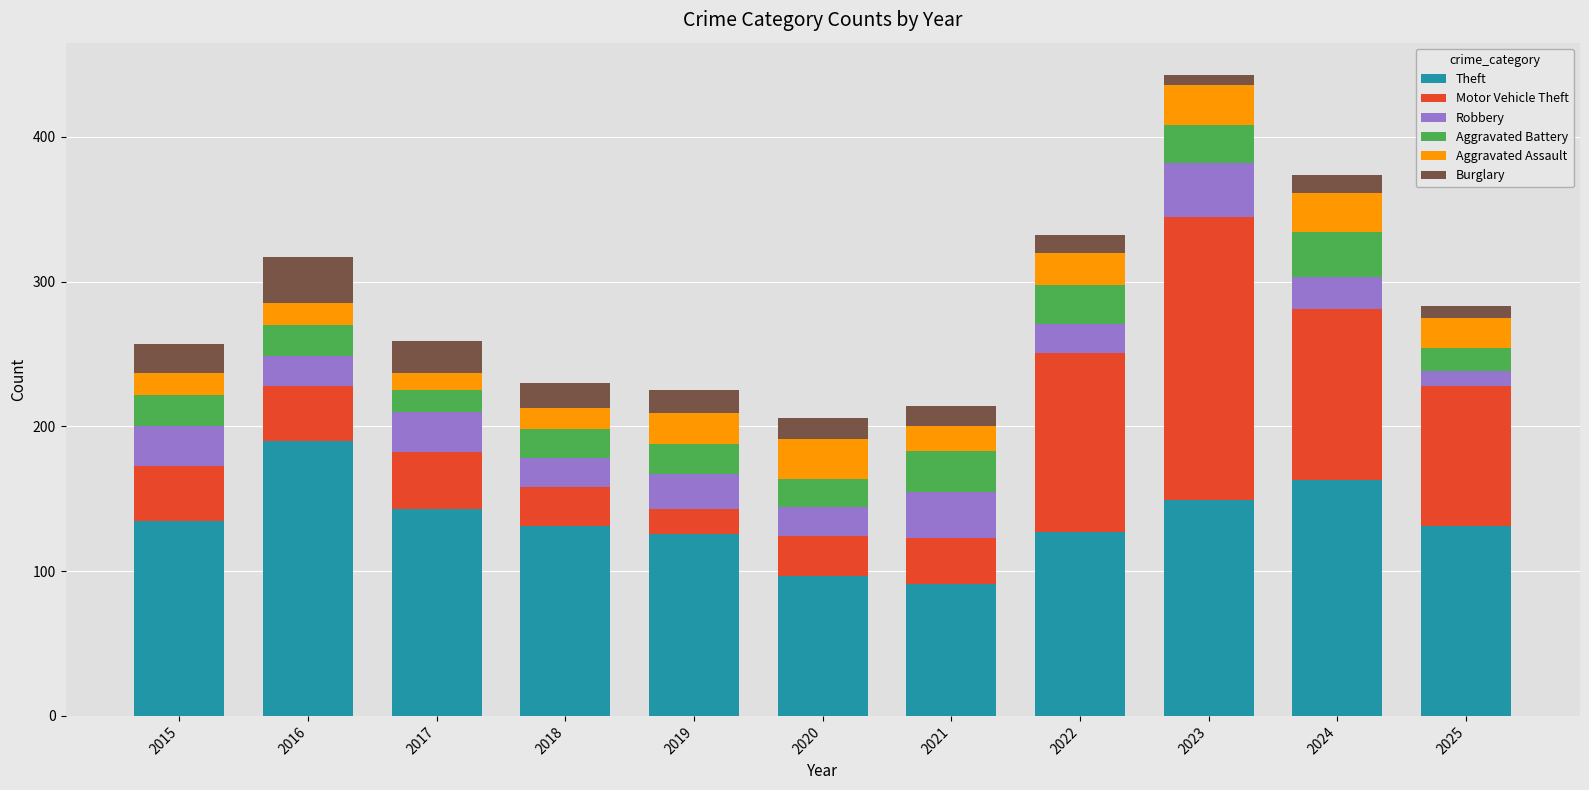

At which label does Theft reach its peak?

2016